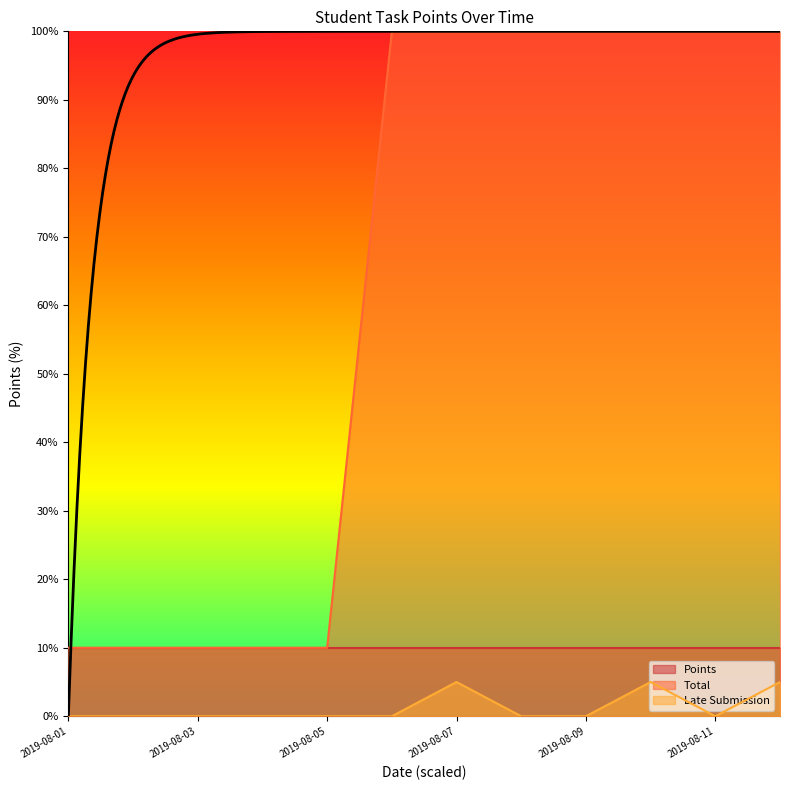

True or false: Total and Late Submission cross at least once.

False